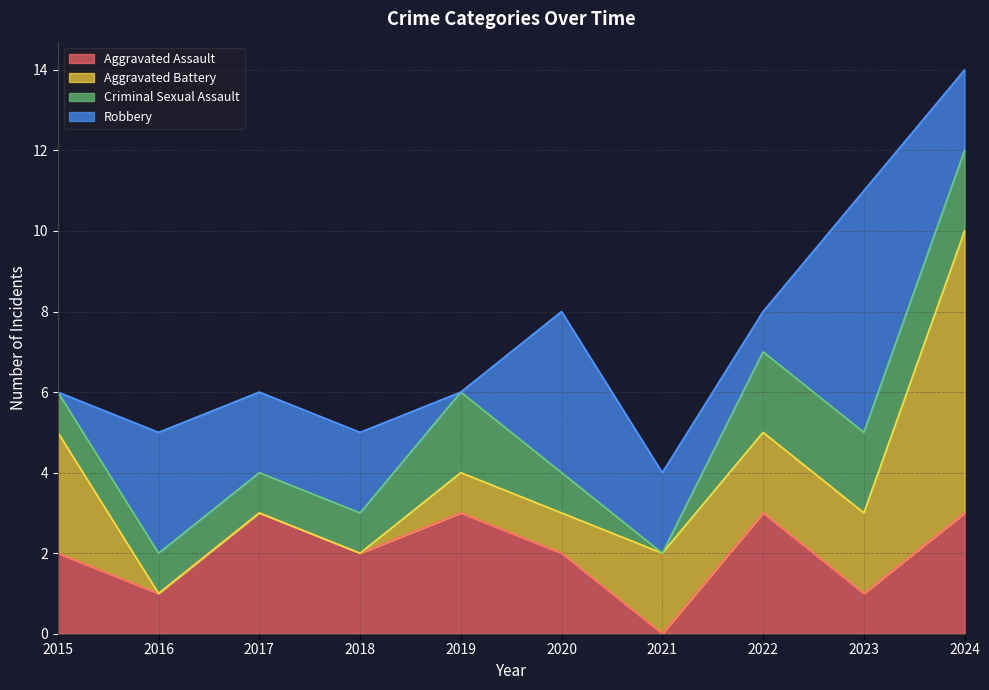

Which series has the largest total across all categories?

Robbery